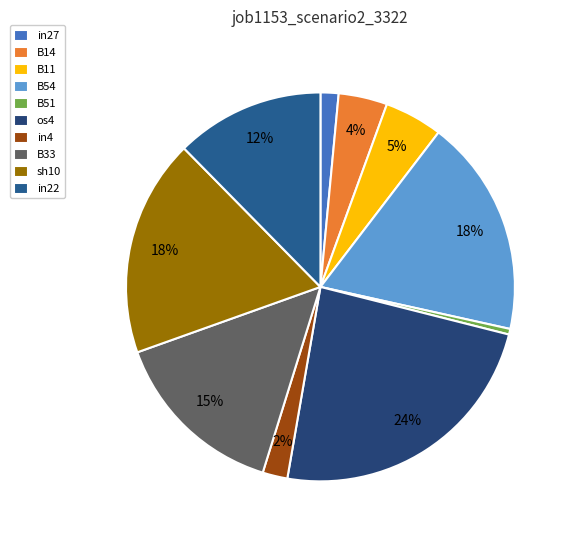

True or false: in4 accounts for 1% of the total.

False